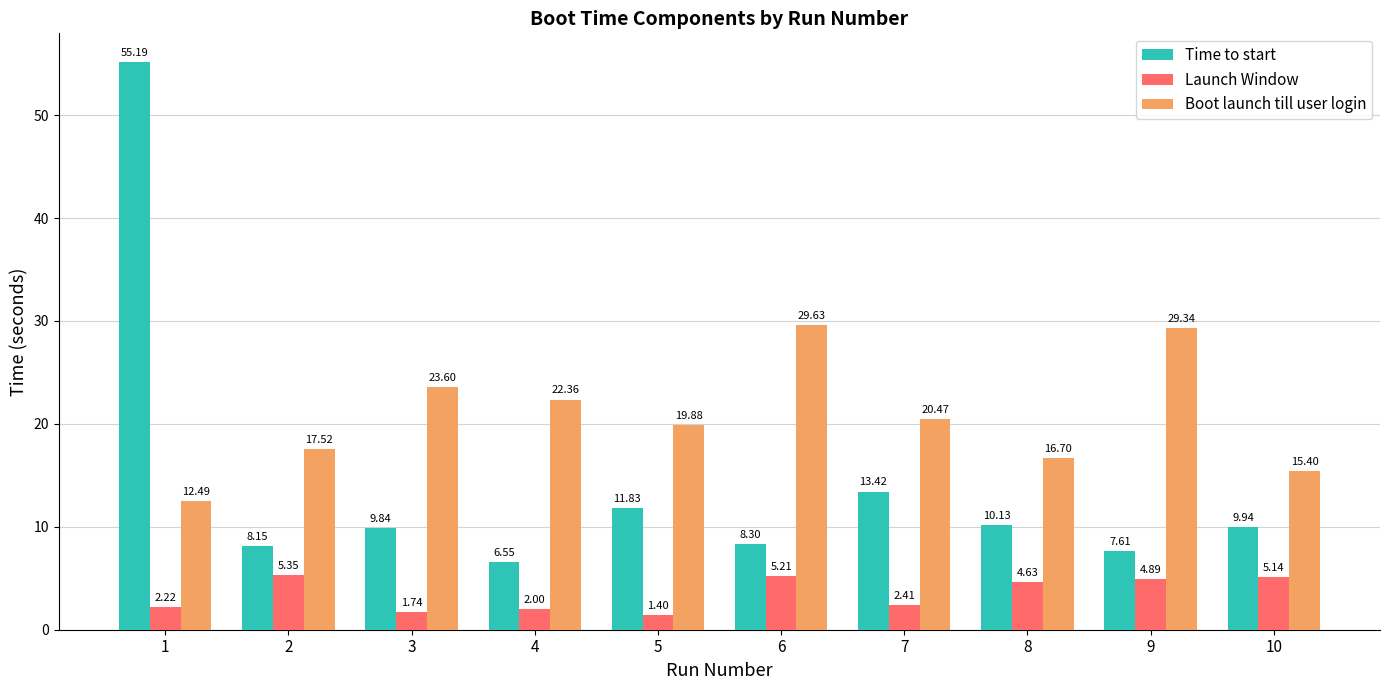

What is the difference between the second highest and minimum values in the Launch Window series?

3.8